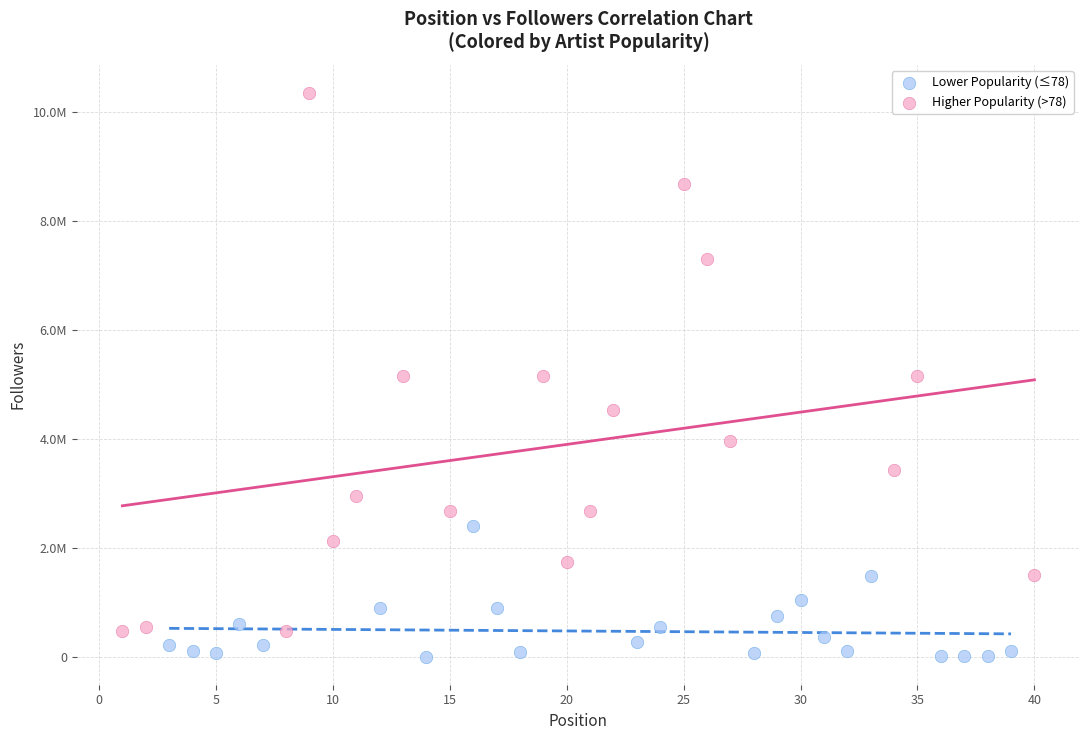

What are all the series names shown in the legend?

Lower Popularity (≤78), Higher Popularity (>78)